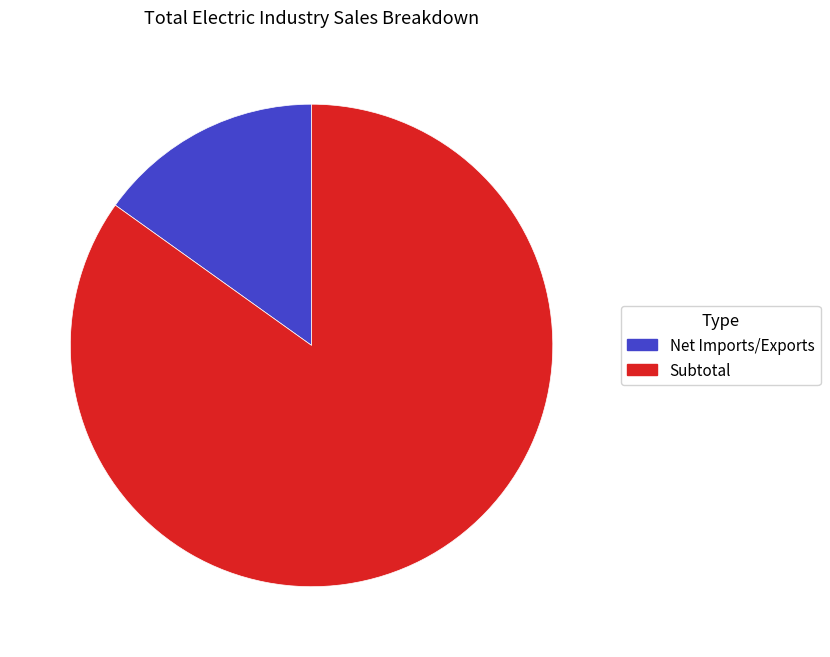

Which has a higher value, Subtotal or Net Imports/Exports?

Subtotal